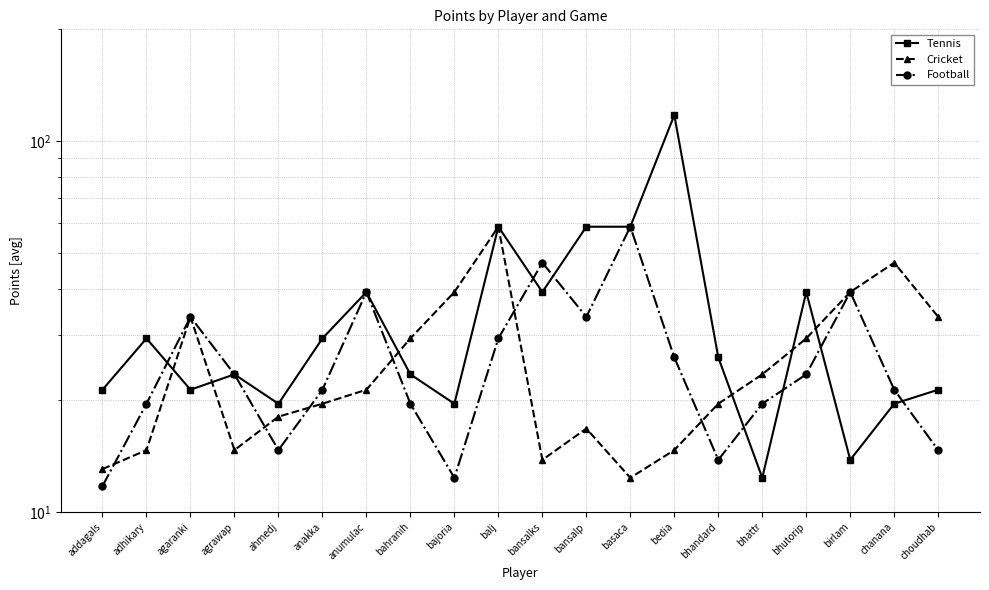

Is it true that Tennis equals 21.4 at addagals?

True